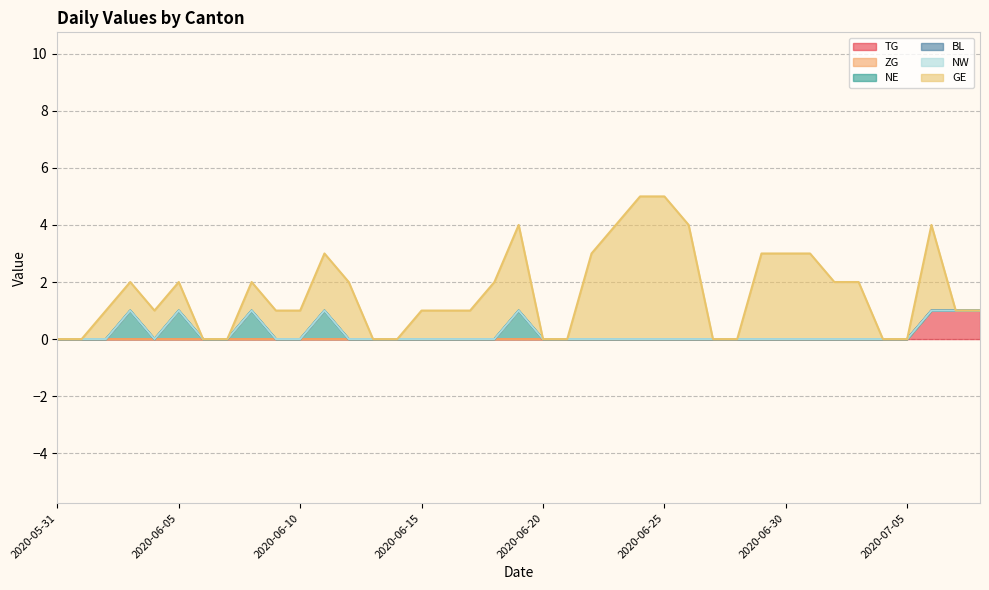

Where do GE and TG first cross each other?

2020-07-06 and 2020-07-07